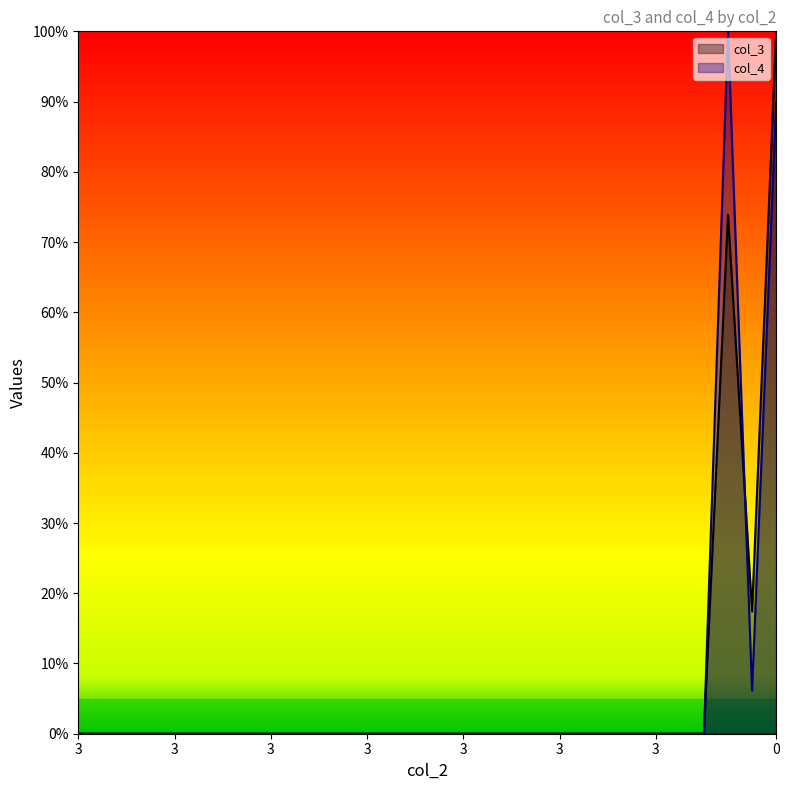

Which series ends up on top after the final intersection of col_4 and col_3?

col_3